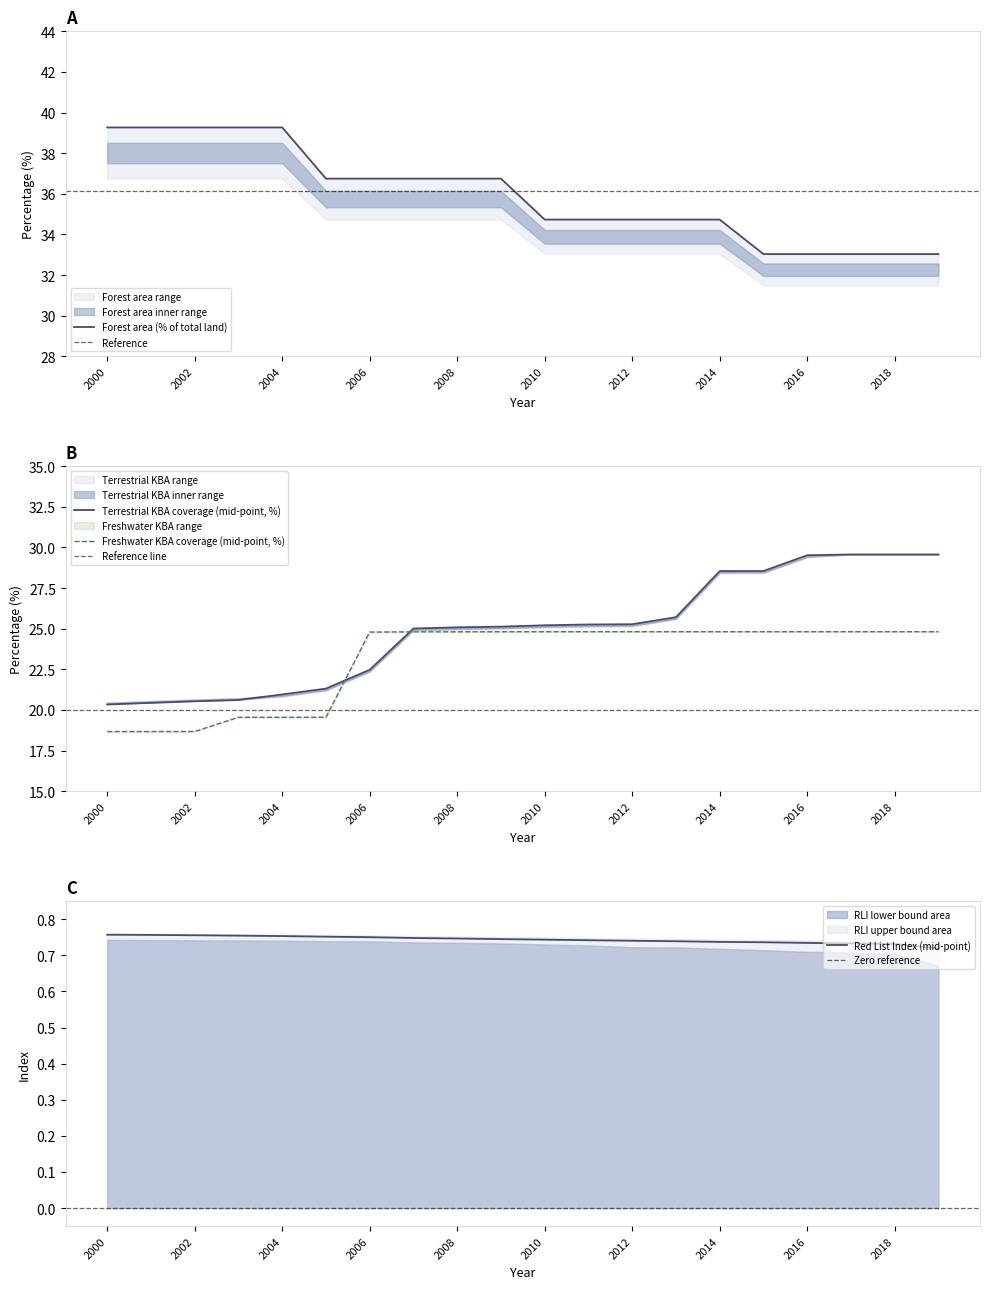

What is the value of the Freshwater KBA coverage (mid-point, %) point at the 3rd from the left?

18.7